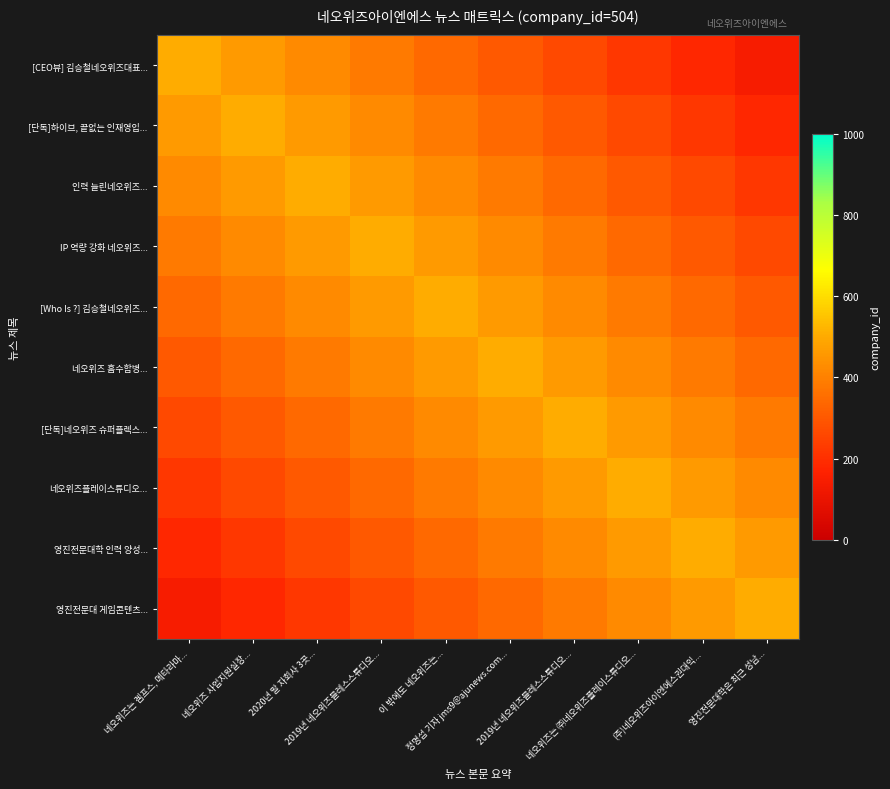

At 네오위즈는 겜프스, 메타라마..., list the series in order from smallest to largest.

영진전문대 게임콘텐츠..., 영진전문대학 인력 양성..., 네오위즈플레이스튜디오..., [단독]네오위즈 슈퍼플렉스..., 네오위즈 흡수합병..., [Who Is ?] 김승철네오위즈..., IP 역량 강화 네오위즈..., 인력 늘린네오위즈..., [단독]하이브, 끝없는 인재영입..., [CEO뷰] 김승철네오위즈대표...